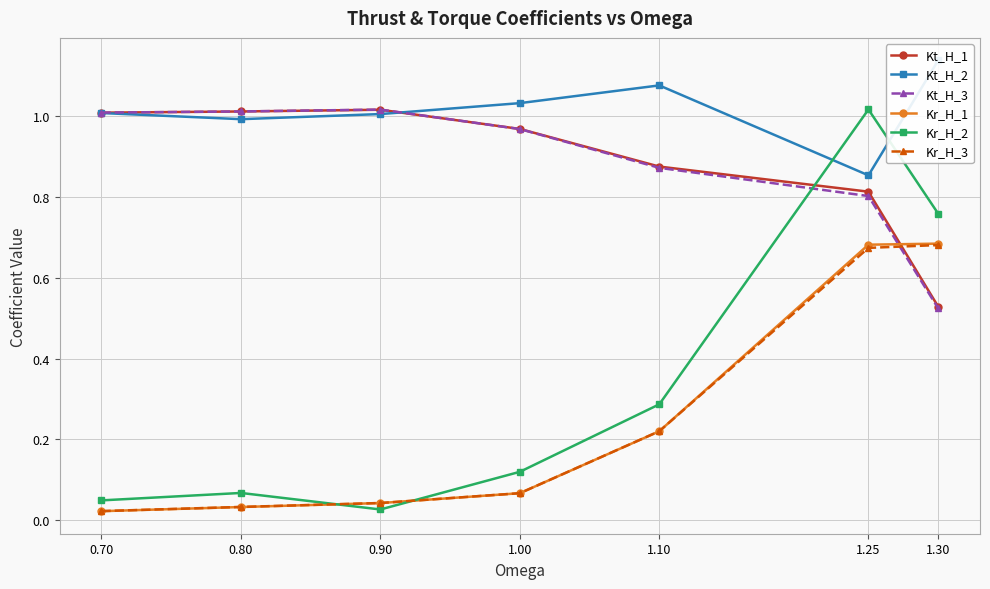

Which series ends up on top after the final intersection of Kt_H_1 and Kr_H_2?

Kr_H_2